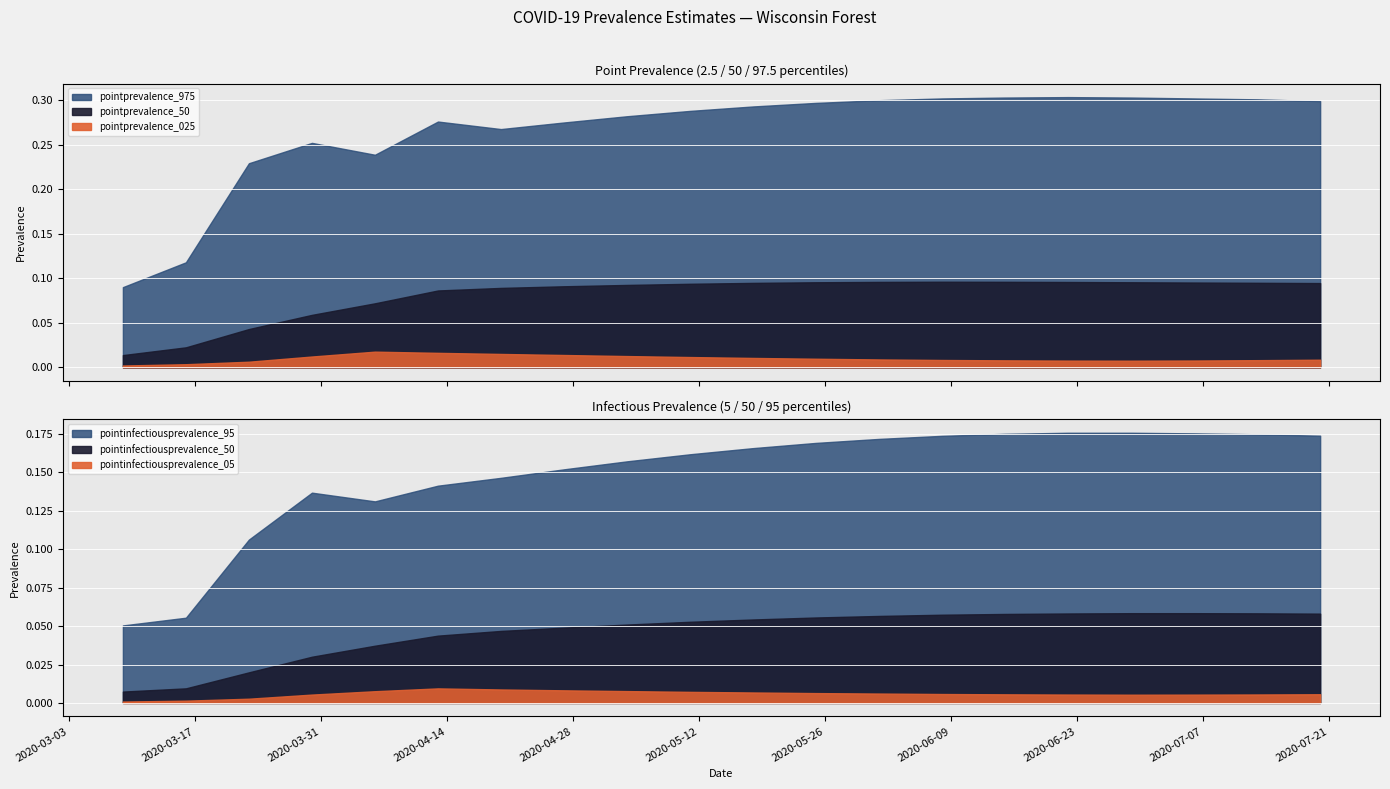

How many lines are shown in the chart?

6